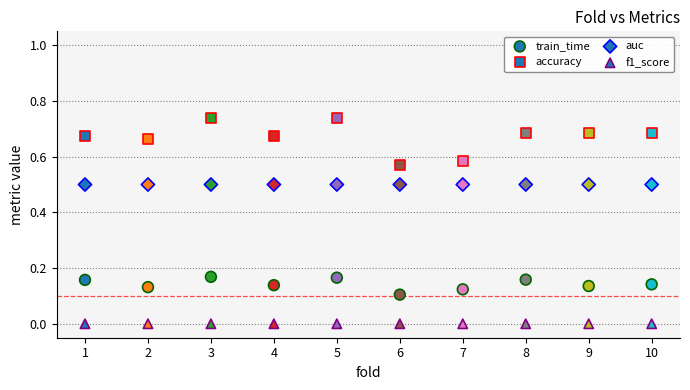

How many data points are displayed?

40